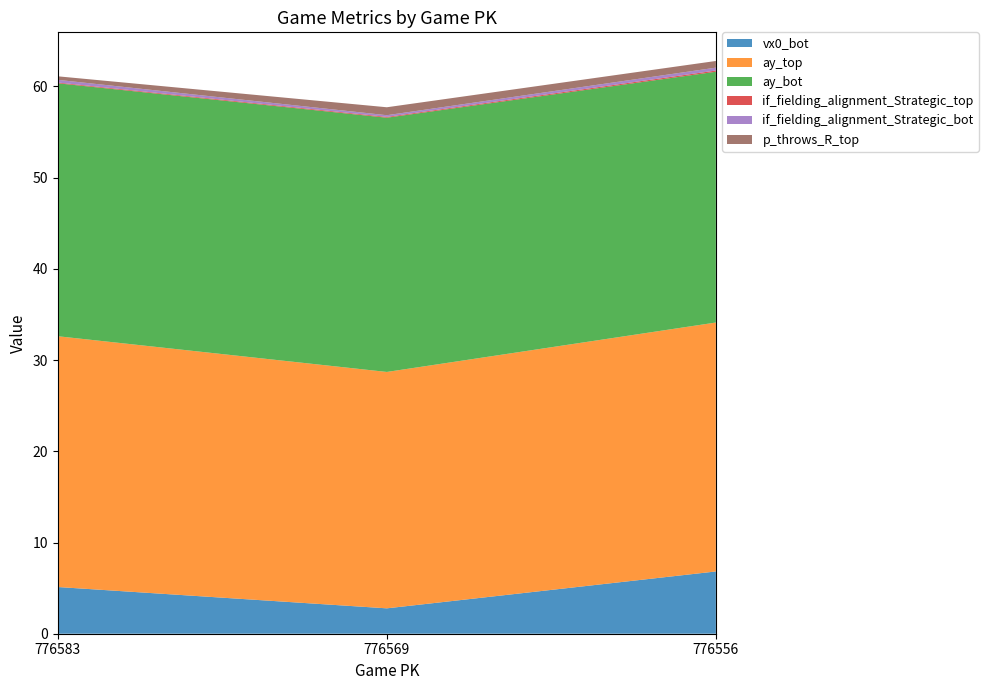

Reading left to right, transcribe all the data shown in this chart.

vx0_bot: 5.1	2.8	6.8
ay_top: 27.5	25.9	27.3
ay_bot: 27.7	27.9	27.5
if_fielding_alignment_Strategic_top: 0.1	0.1	0.1
if_fielding_alignment_Strategic_bot: 0.3	0.2	0.3
p_throws_R_top: 0.4	0.9	0.7